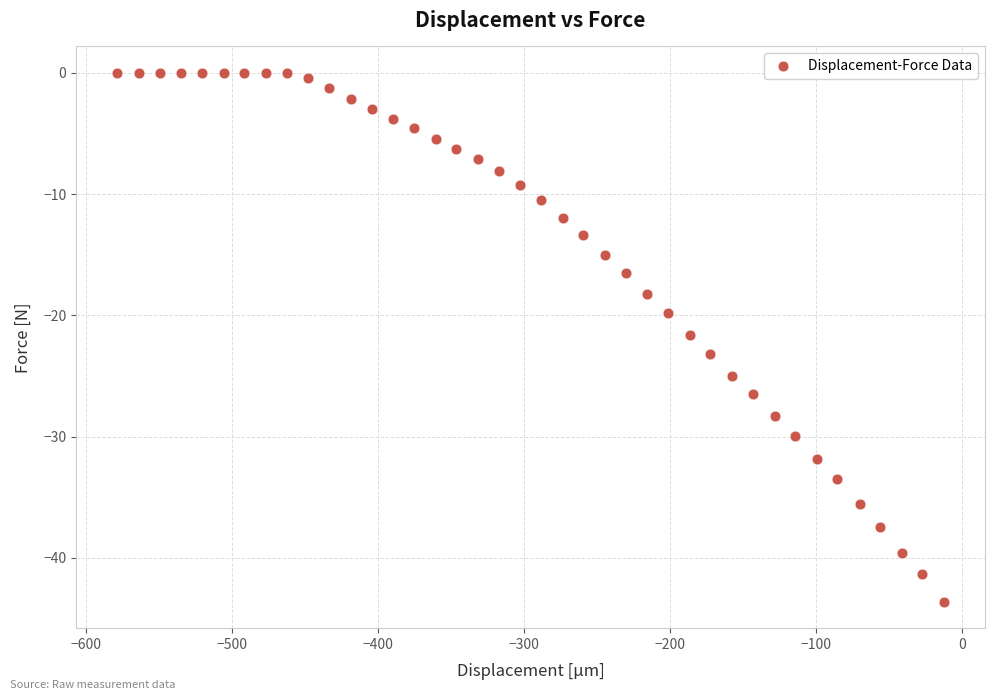

What is the range of X values (max minus min)?

565.8